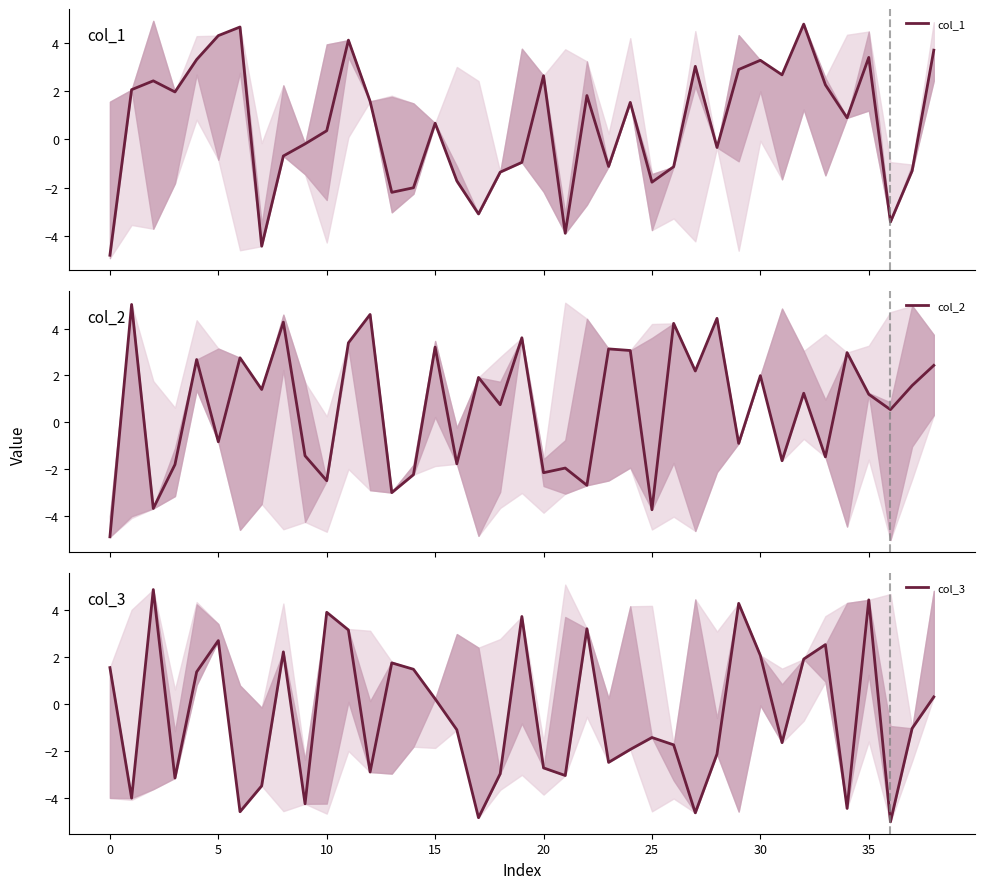

True or false: col_3 has a value of 4.5 at 35.

True